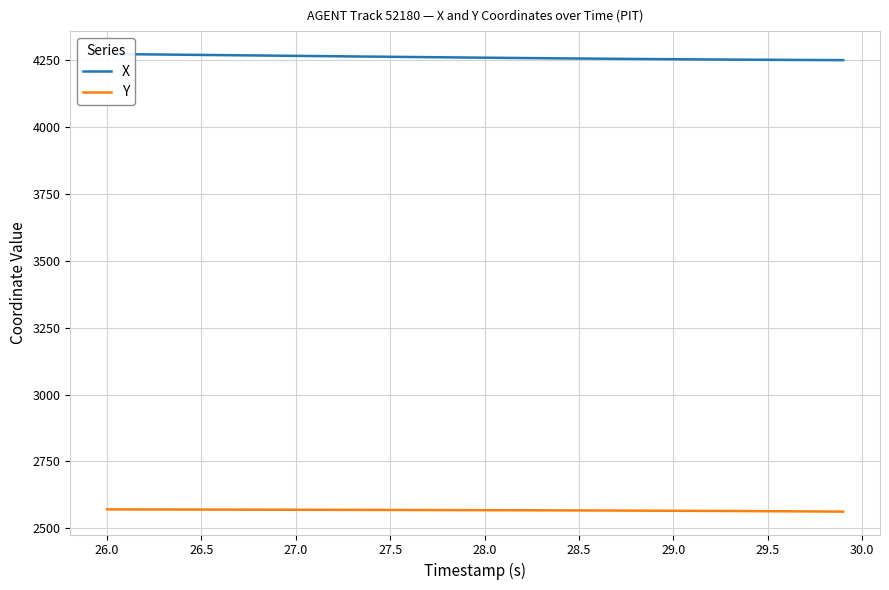

True or false: Y has more than 0 interior local peaks.

False